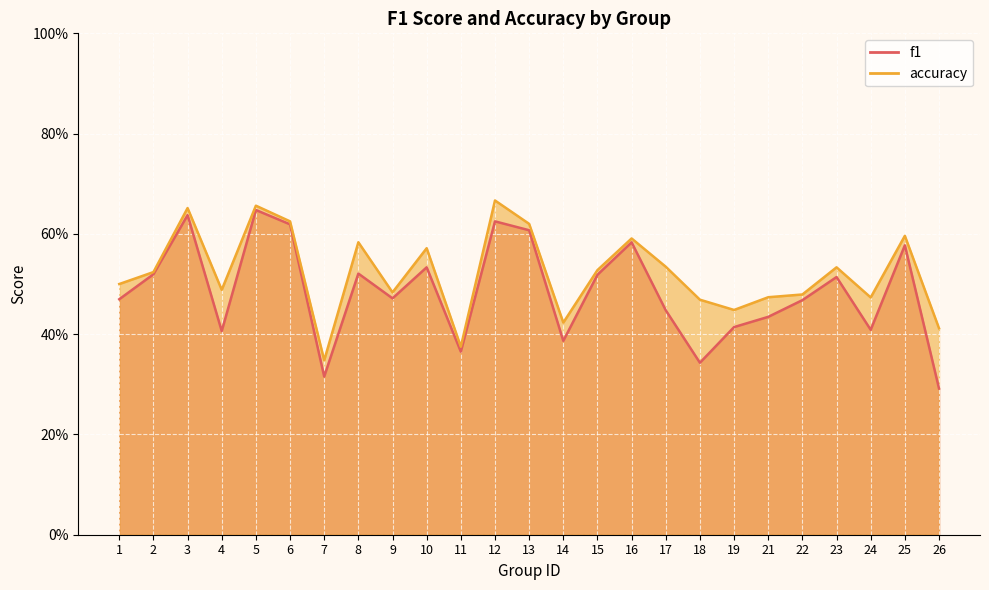

How many categories are shown in the chart?

25